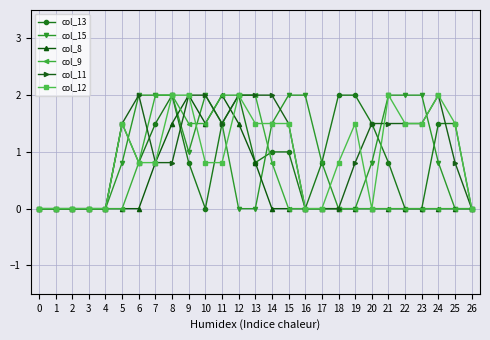

The value of col_15 at 18 is -1.0. True or false?

False